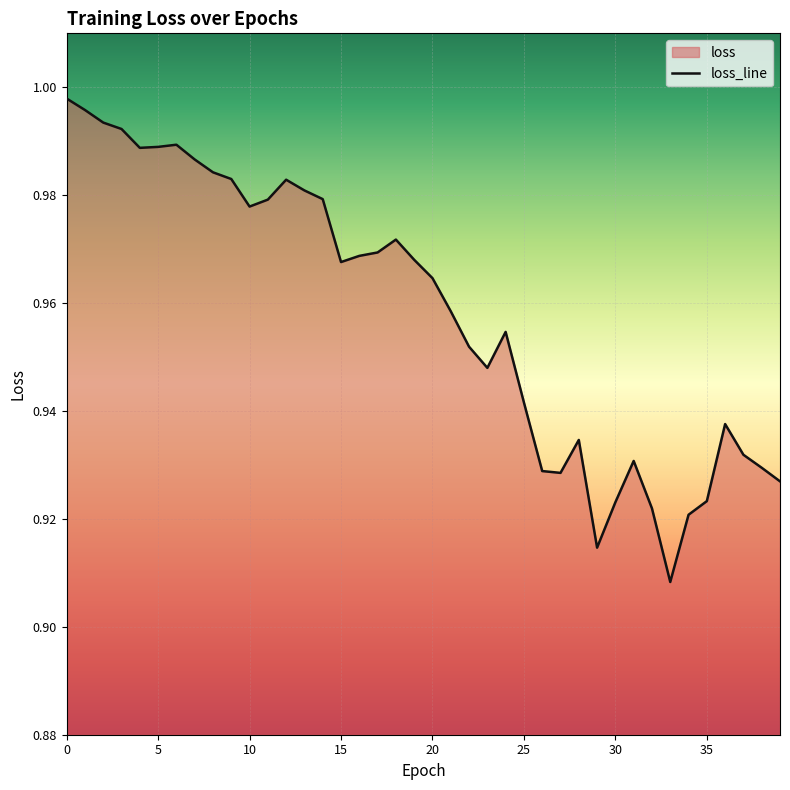

Reading left to right, what are all the values shown in this chart?

1.0	1.0	1.0	1.0	1.0	1.0	1.0	1.0	1.0	1.0	1.0	1.0	1.0	1.0	1.0	1.0	1.0	1.0	1.0	1.0	1.0	1.0	1.0	0.9	1.0	0.9	0.9	0.9	0.9	0.9	0.9	0.9	0.9	0.9	0.9	0.9	0.9	0.9	0.9	0.9